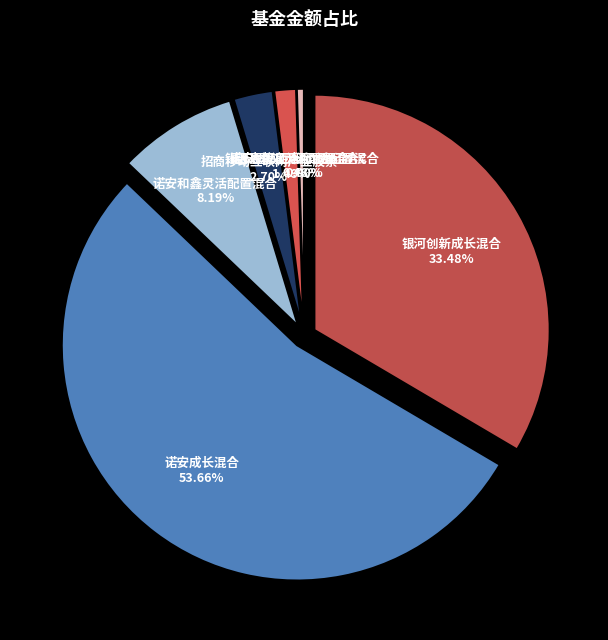

Count the number of slices in the pie.

7